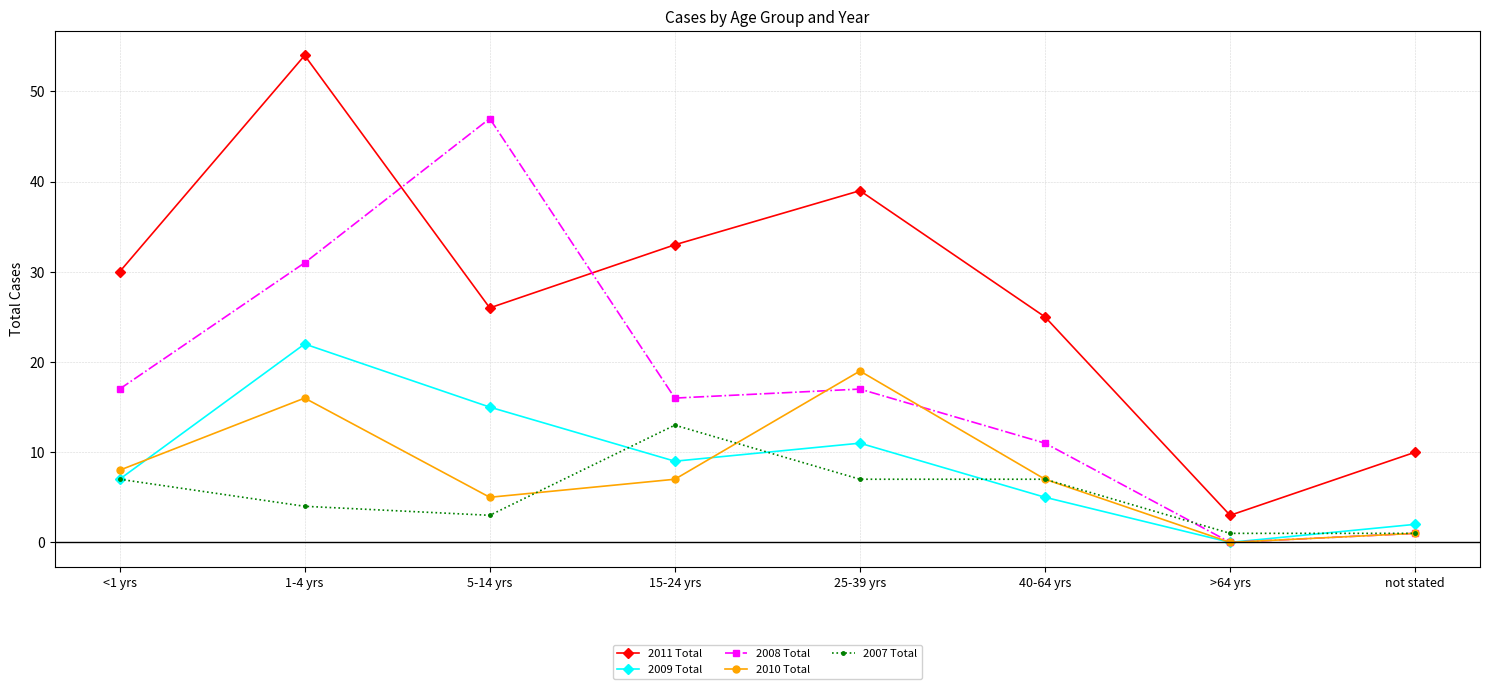

Is it true that 2007 Total equals 7 at <1 yrs?

True